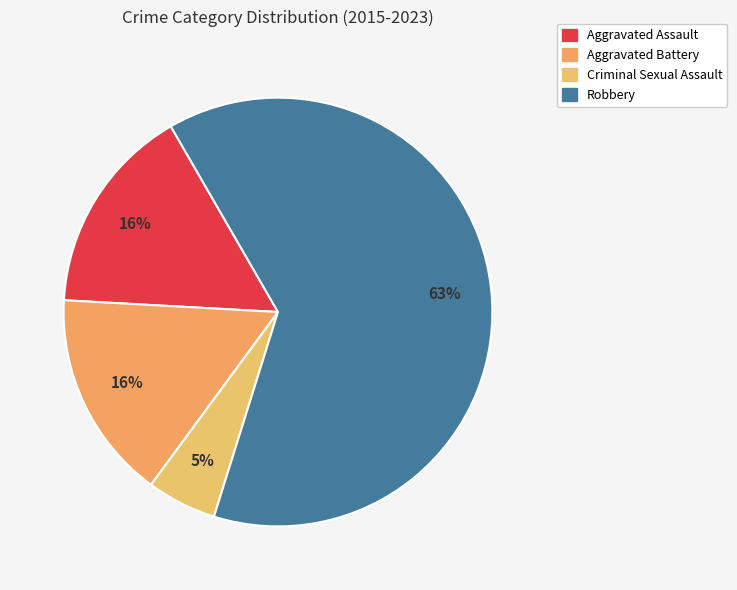

Between Aggravated Assault and Aggravated Battery, which is larger?

Aggravated Assault